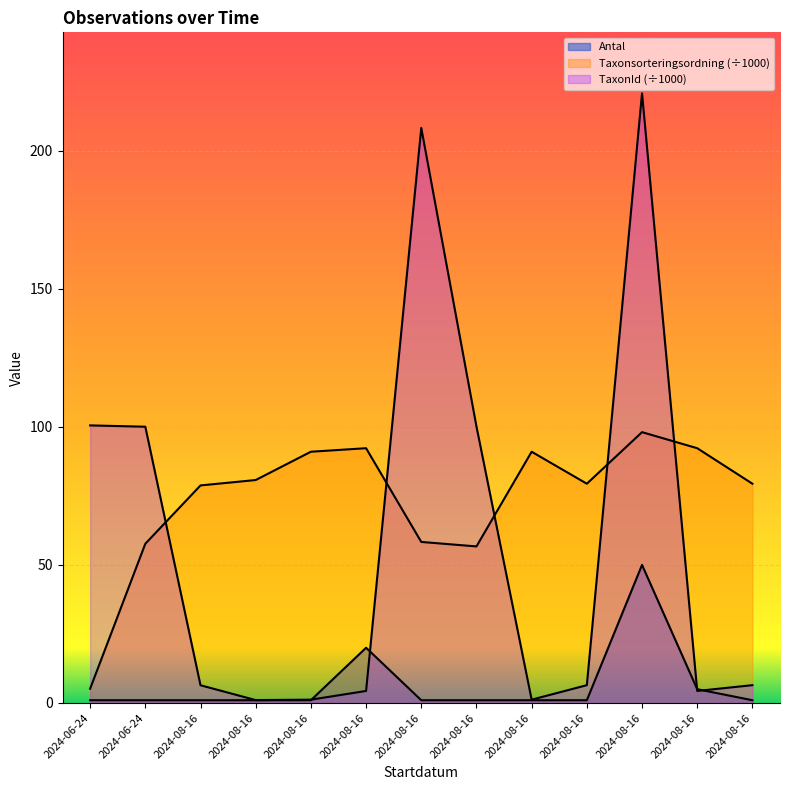

After their last crossing, which series has the higher values: TaxonId or Antal?

TaxonId